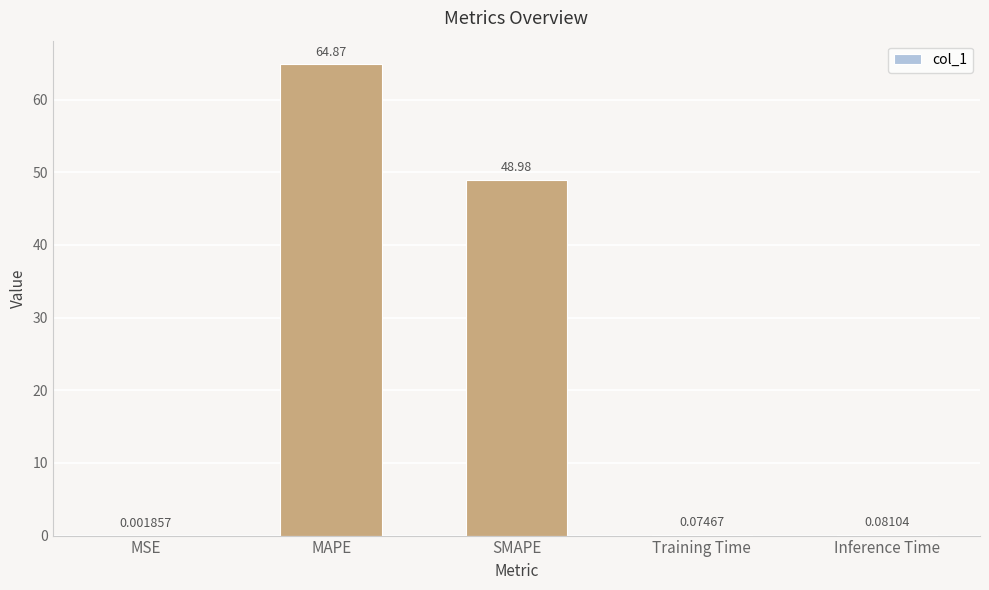

At which label is the value closest to 32?

SMAPE